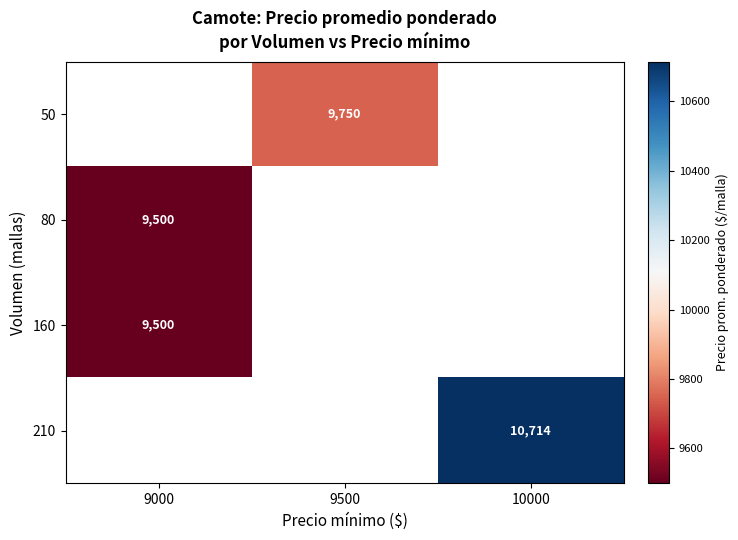

True or false: 210 has a value of 6793 at 10000.

False